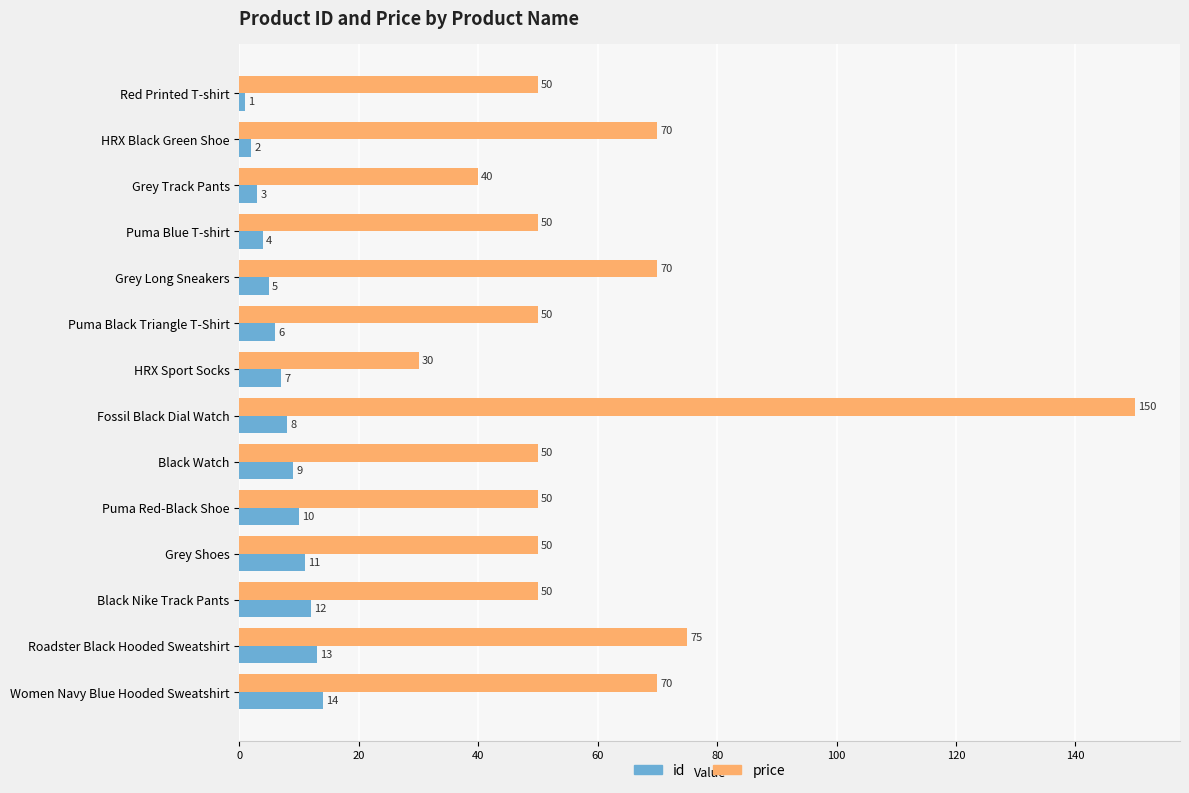

Is it true that id equals 4 at Puma Blue T-shirt?

True